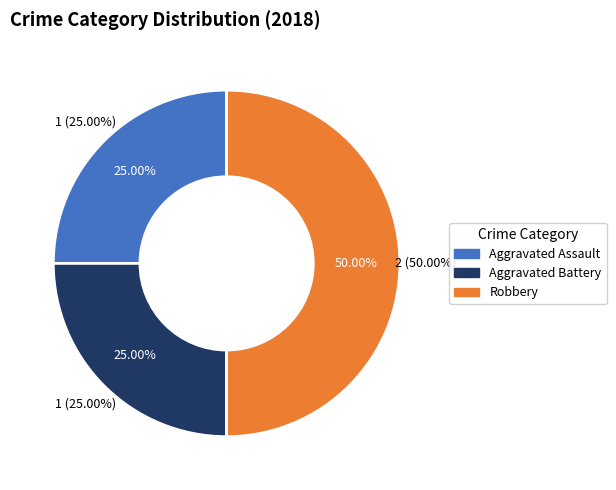

How many segments does this pie chart have?

3